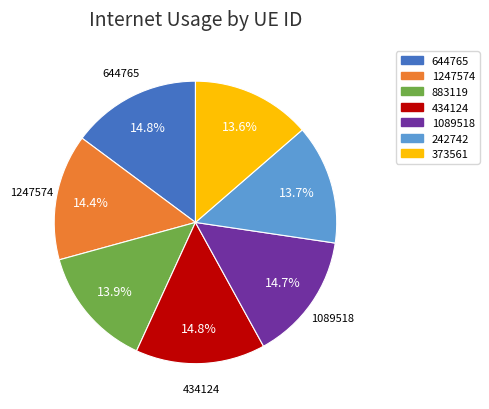

Count the number of slices in the pie.

7